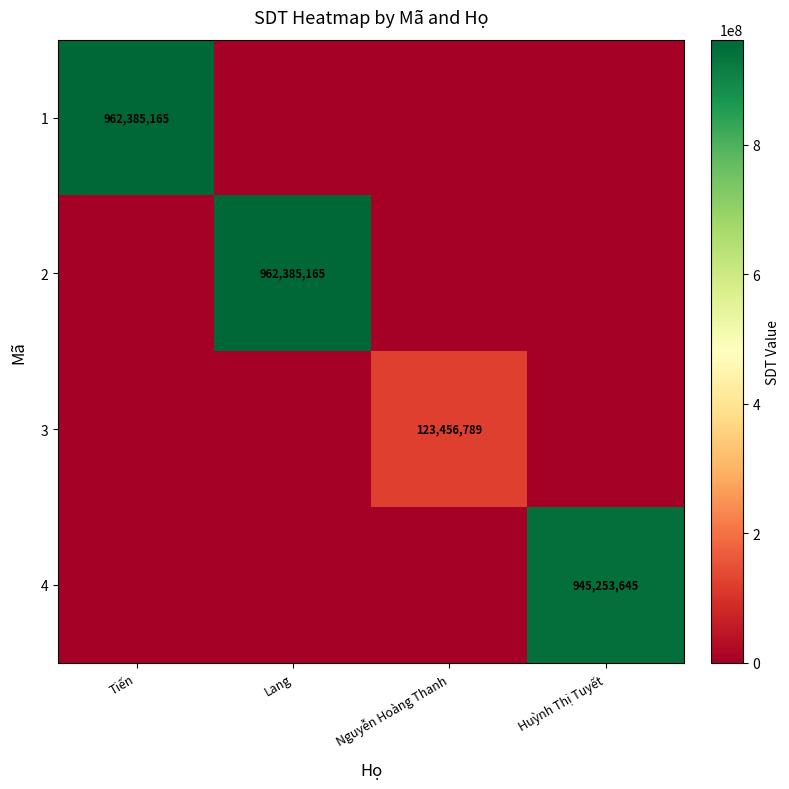

Which label corresponds to the smallest value in the chart?

Lang